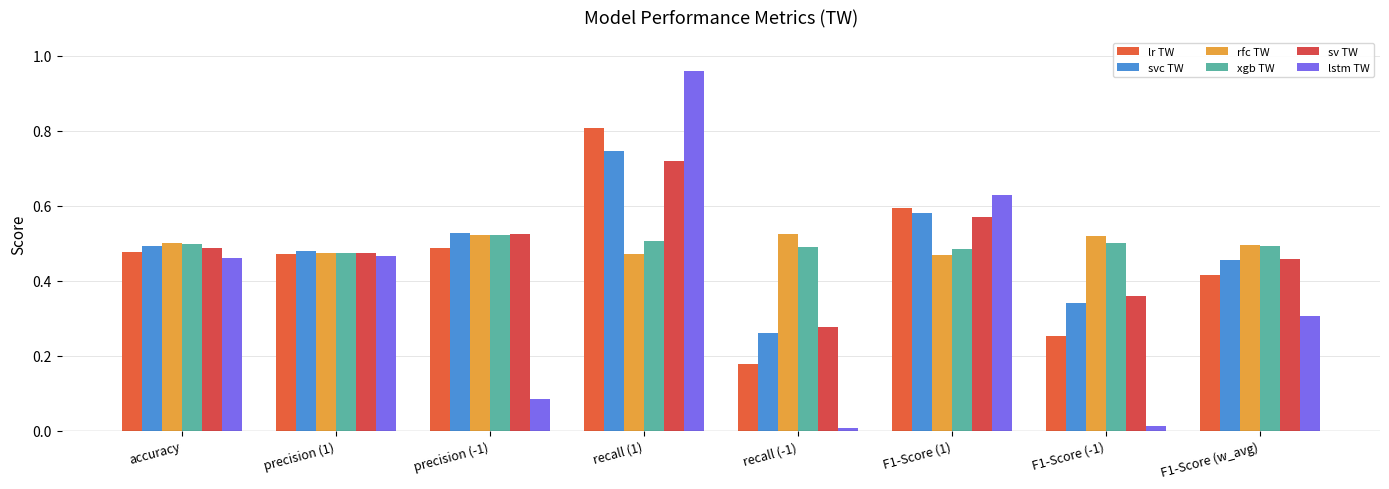

What are all the series names shown in the legend?

lr TW, svc TW, rfc TW, xgb TW, sv TW, lstm TW